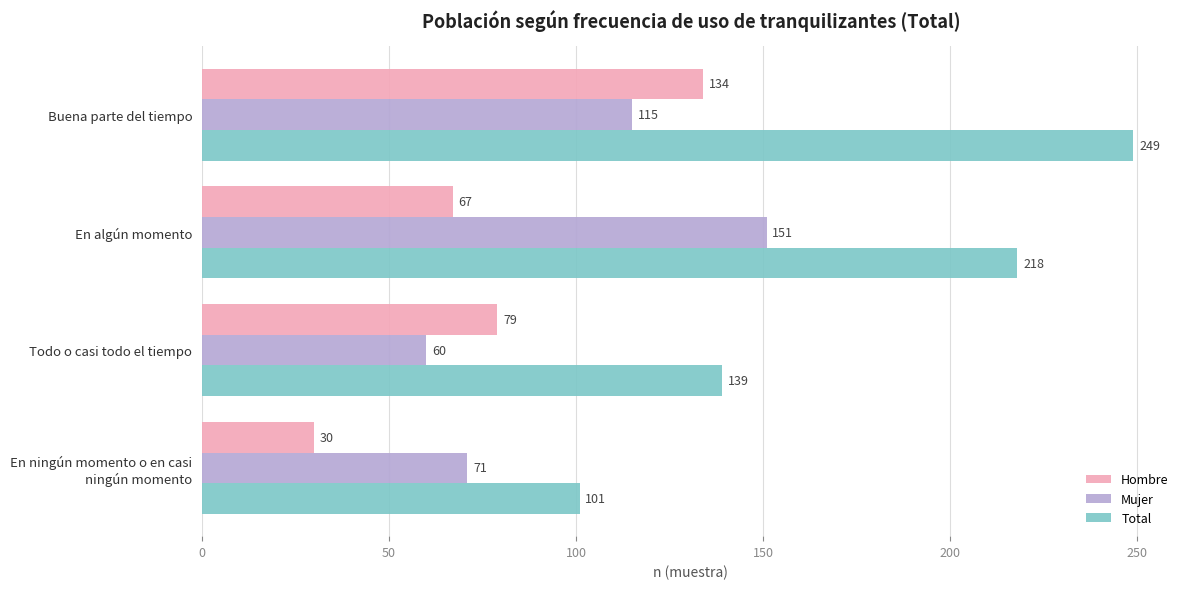

How many values in the Hombre series are below 79?

2